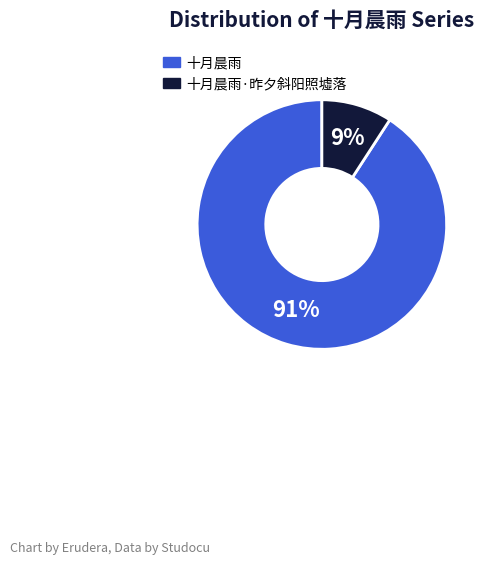

Between 十月晨雨·昨夕斜阳照墟落 and 十月晨雨, which is larger?

十月晨雨